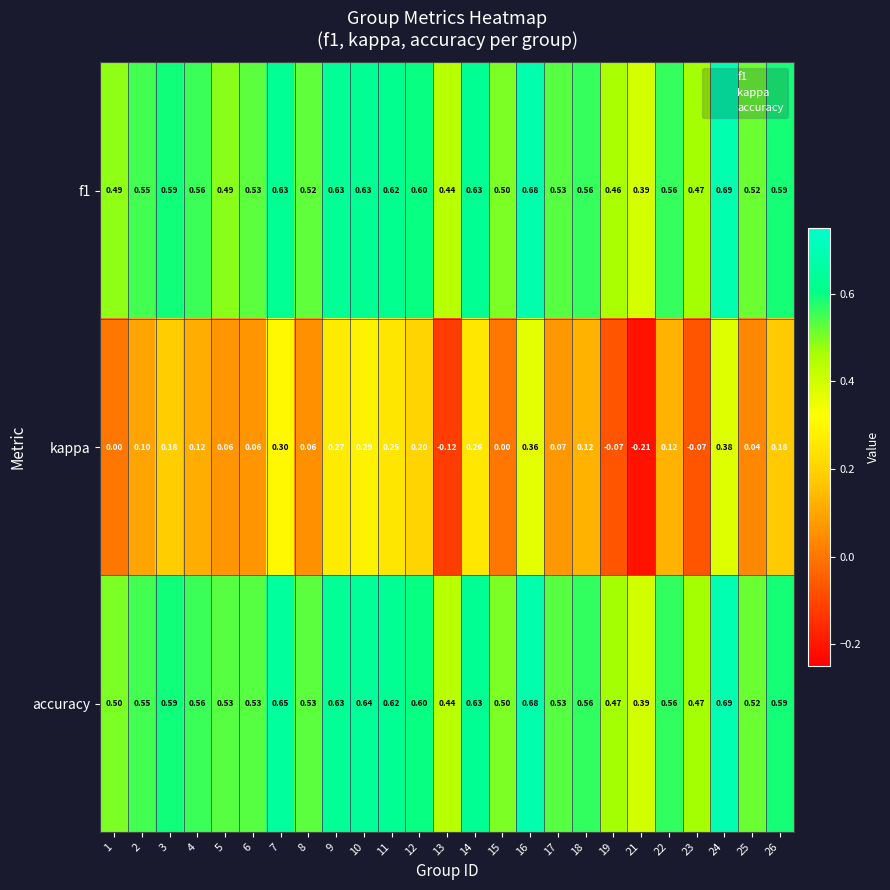

Which series has the largest total across all categories?

accuracy